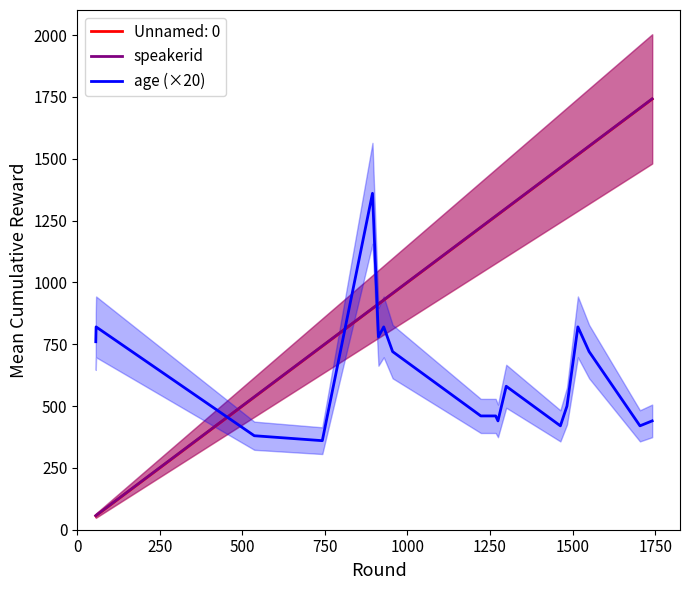

Count the number of categories in the chart.

19